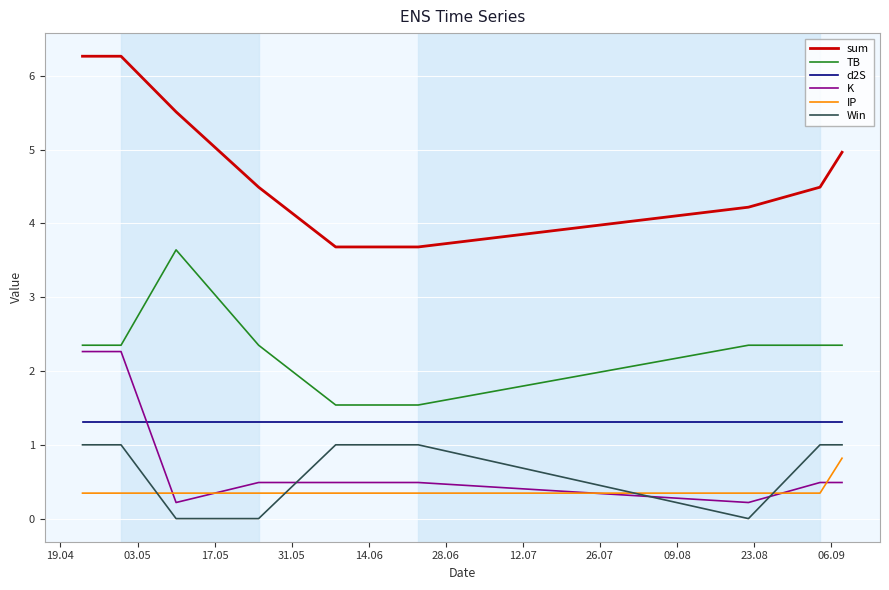

List the series in order of their peak value, highest first.

sum, TB, K, d2S, Win, IP